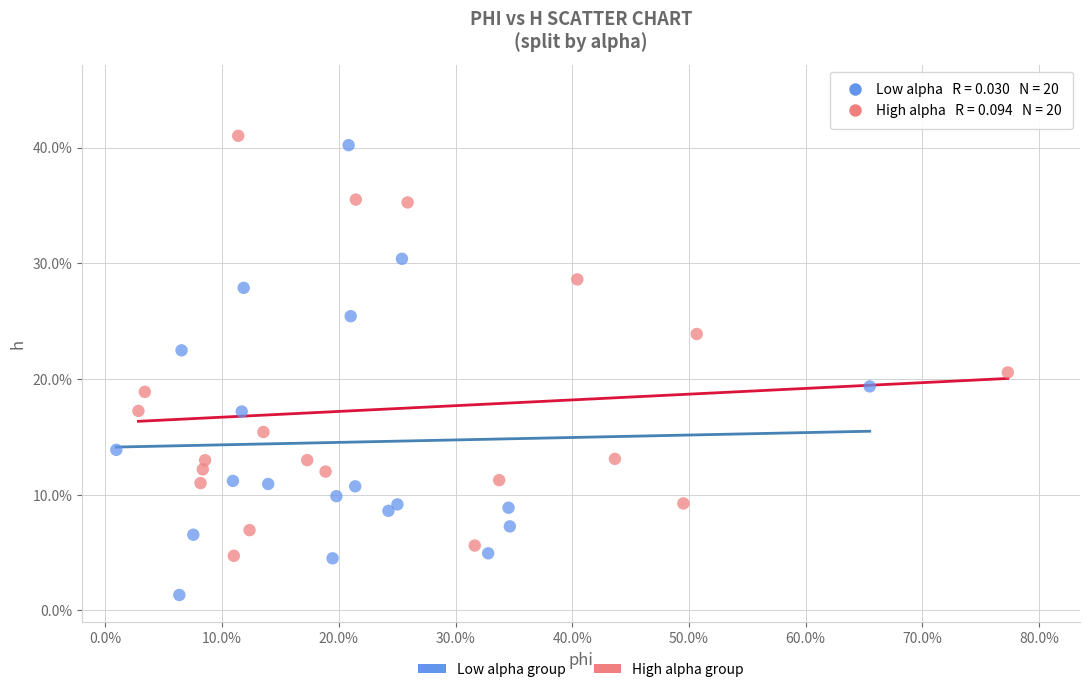

What are all the series names shown in the legend?

Low alpha group, High alpha group